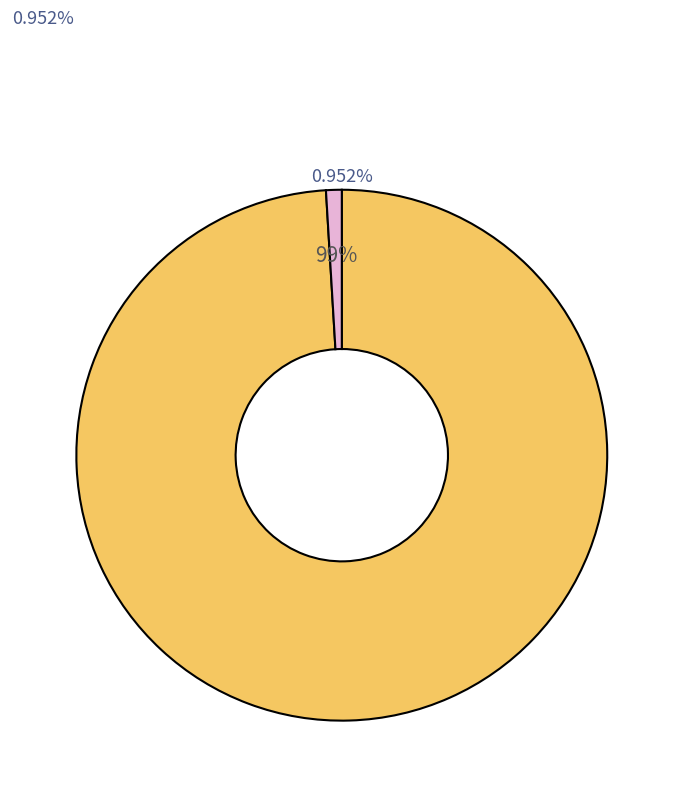

Is it true that success=1 is 1% of the pie?

True